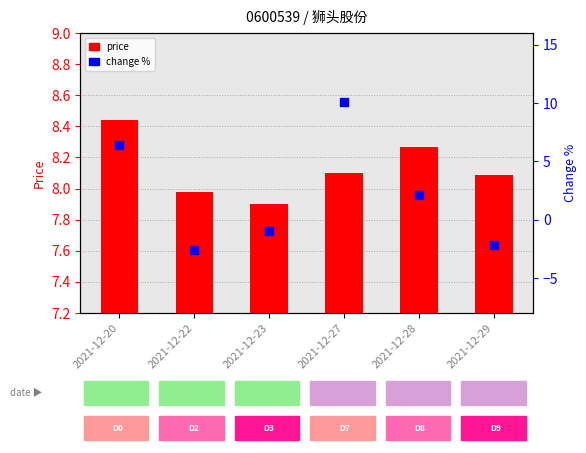

Which series reaches the maximum Y coordinate?

change_pct